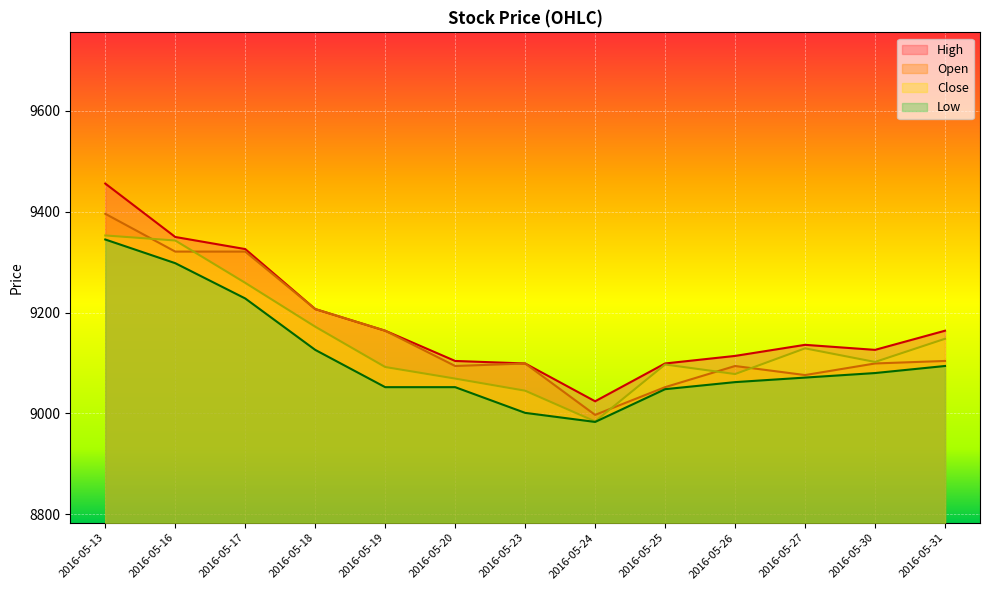

Is the value of High at 2016-05-27 greater than the value of Open at 2016-05-20?

Yes